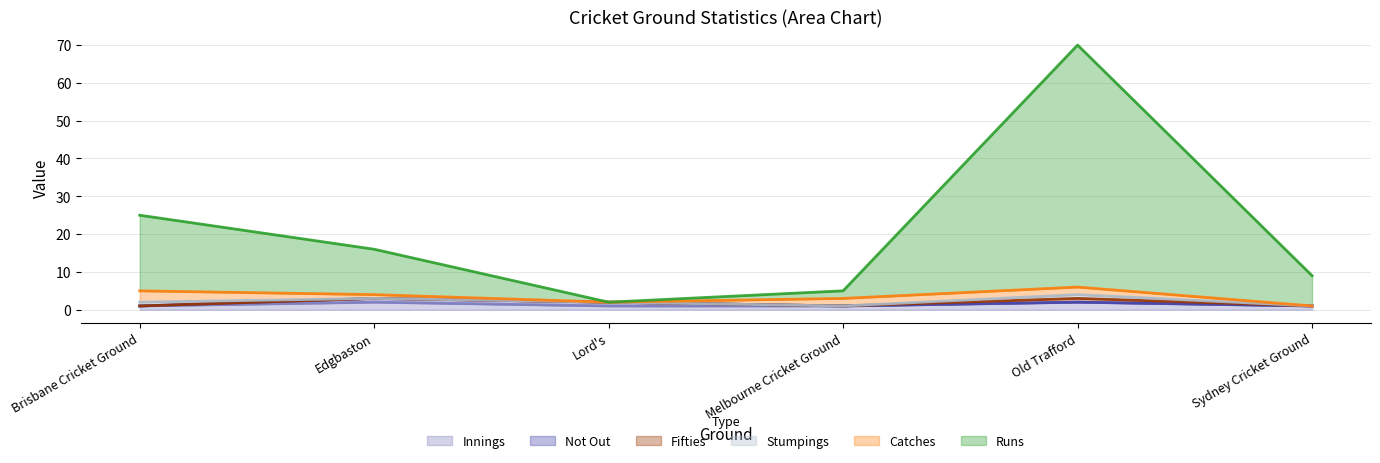

What is the label of the 4th point from the right?

Lord's